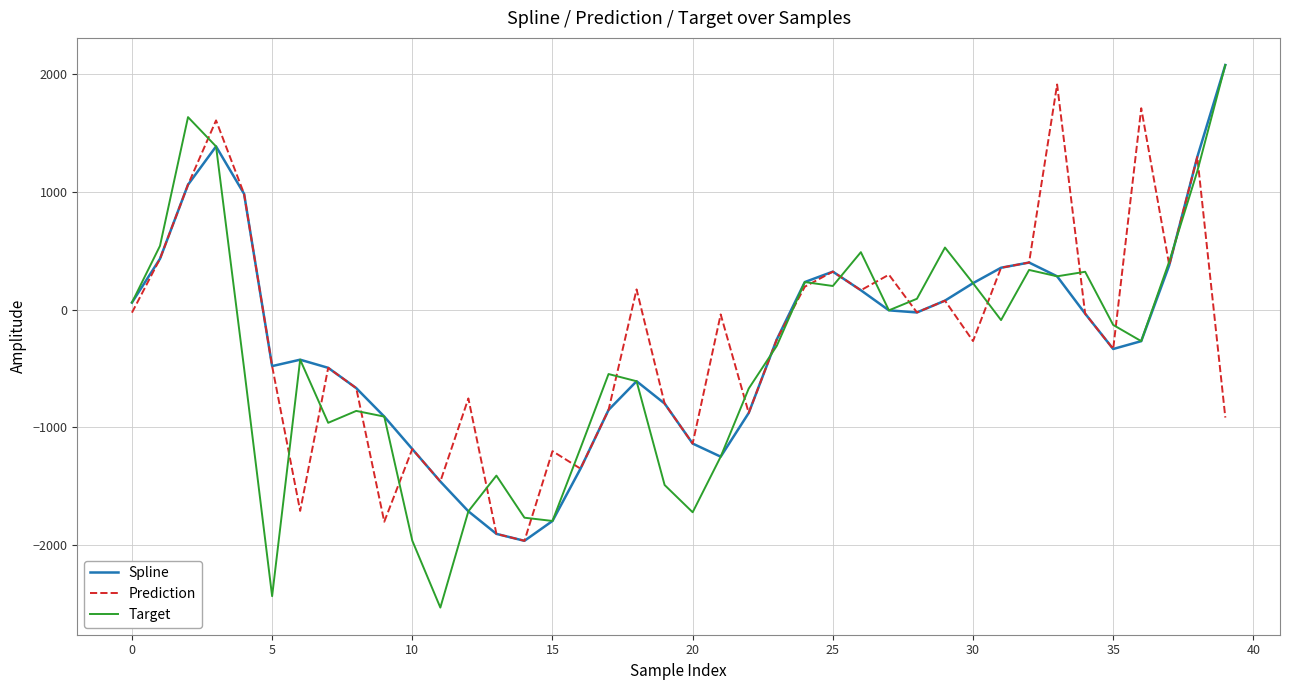

Which series has the largest range (max minus min)?

Target